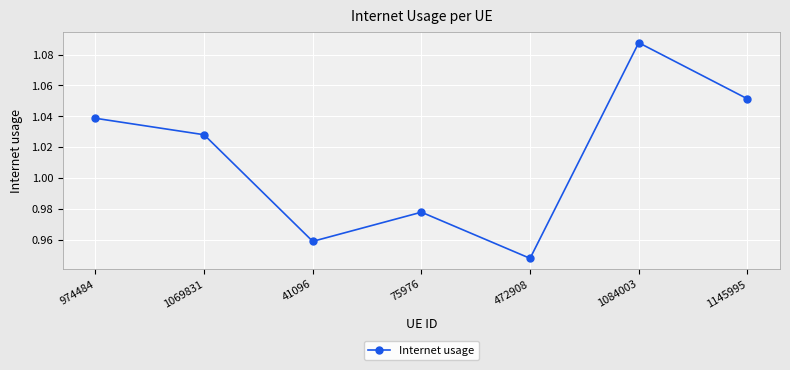

Where is the first local maximum?

75976